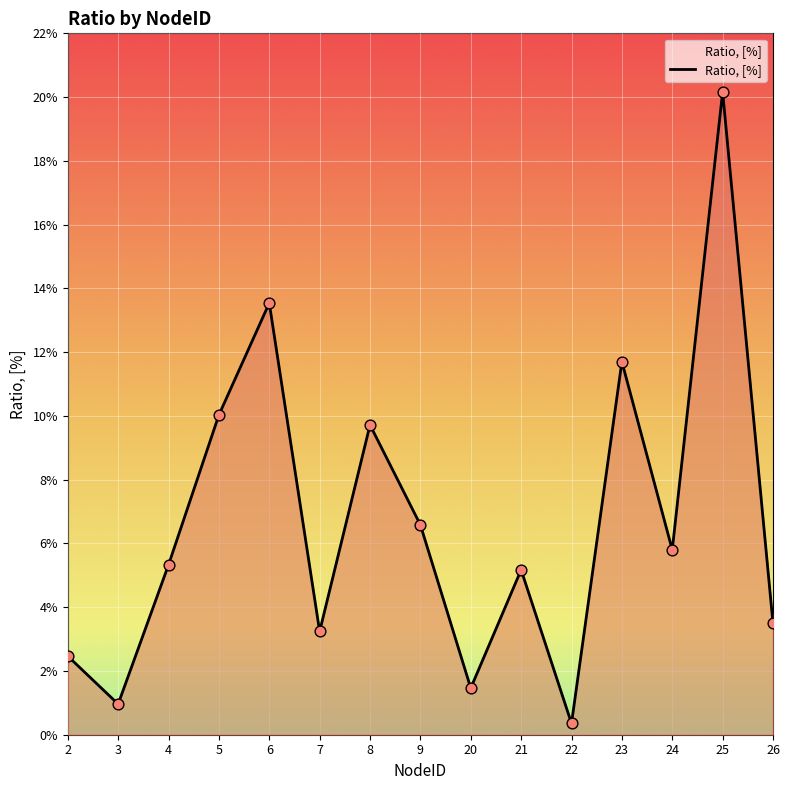

Is this an area chart (filled region under the line)?

Yes